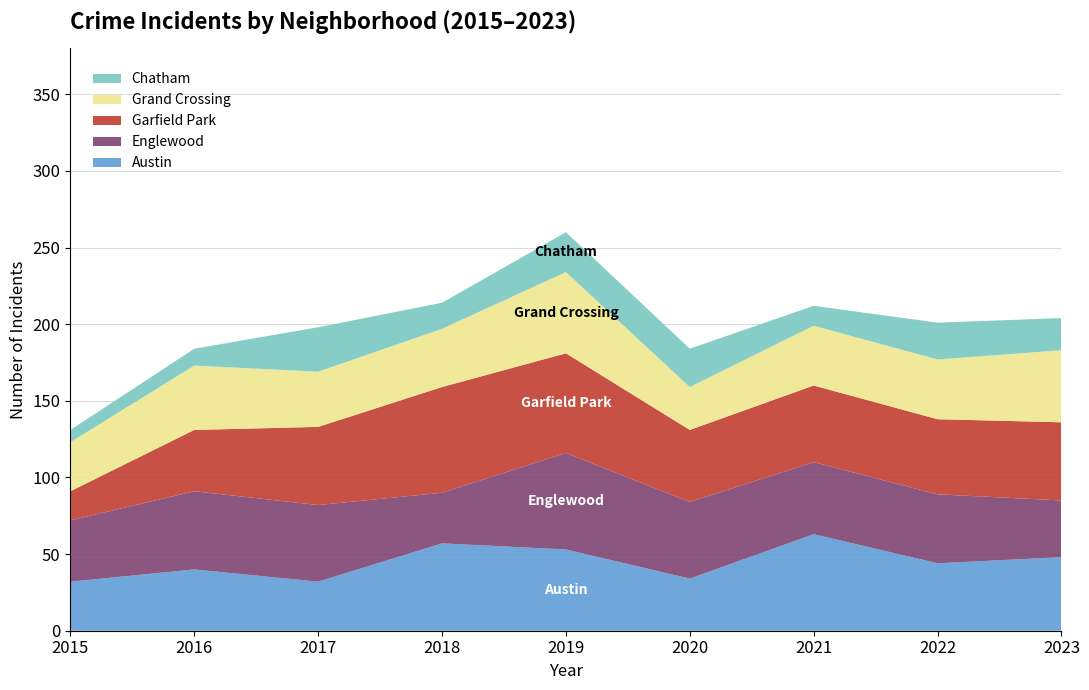

Reading left to right, transcribe all the data shown in this chart.

Austin: 32	40	32	57	53	34	63	44	48
Englewood: 40	51	50	33	63	50	47	45	37
Garfield Park: 19	40	51	69	65	47	50	49	51
Grand Crossing: 32	42	36	38	53	28	39	39	47
Chatham: 8	11	29	17	26	25	13	24	21